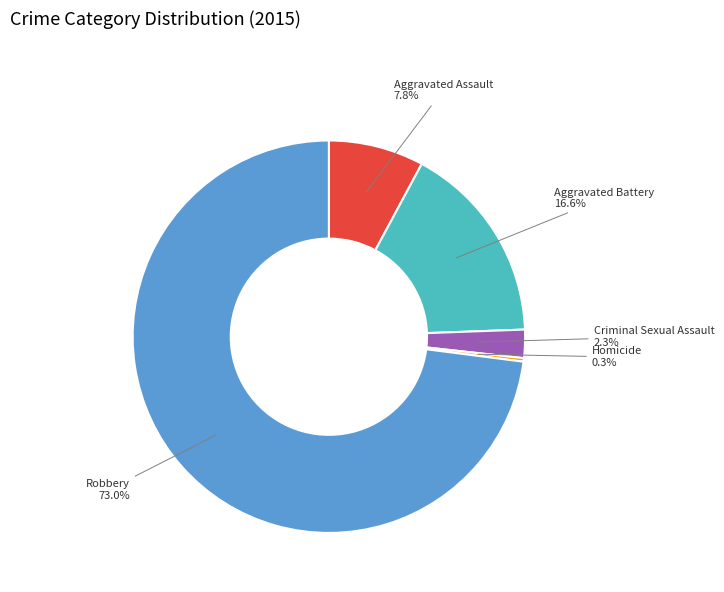

Does Robbery account for over 50% of the chart?

Yes